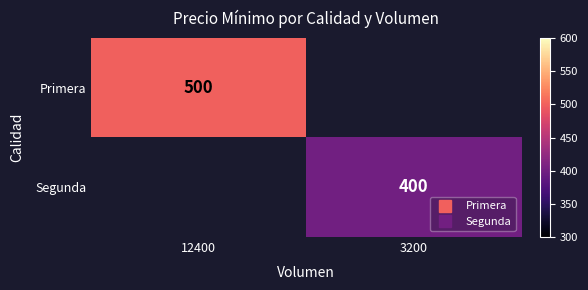

What is the greatest value displayed?

500.0